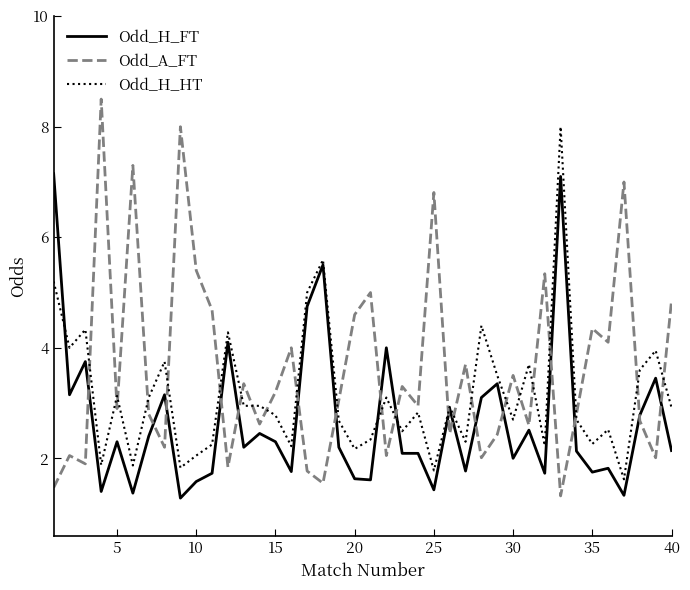

Which series has the largest total across all categories?

Odd_A_FT